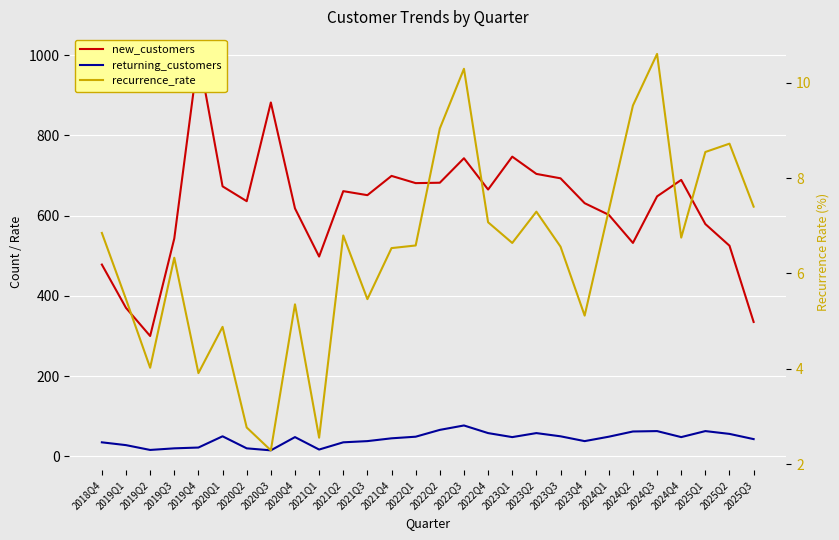

In recurrence_rate, how many points are higher than both neighbors (excluding endpoints)?

8